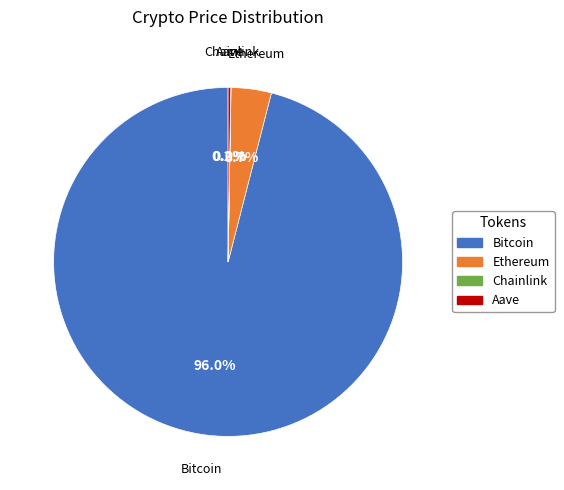

Which slice is the largest?

Bitcoin